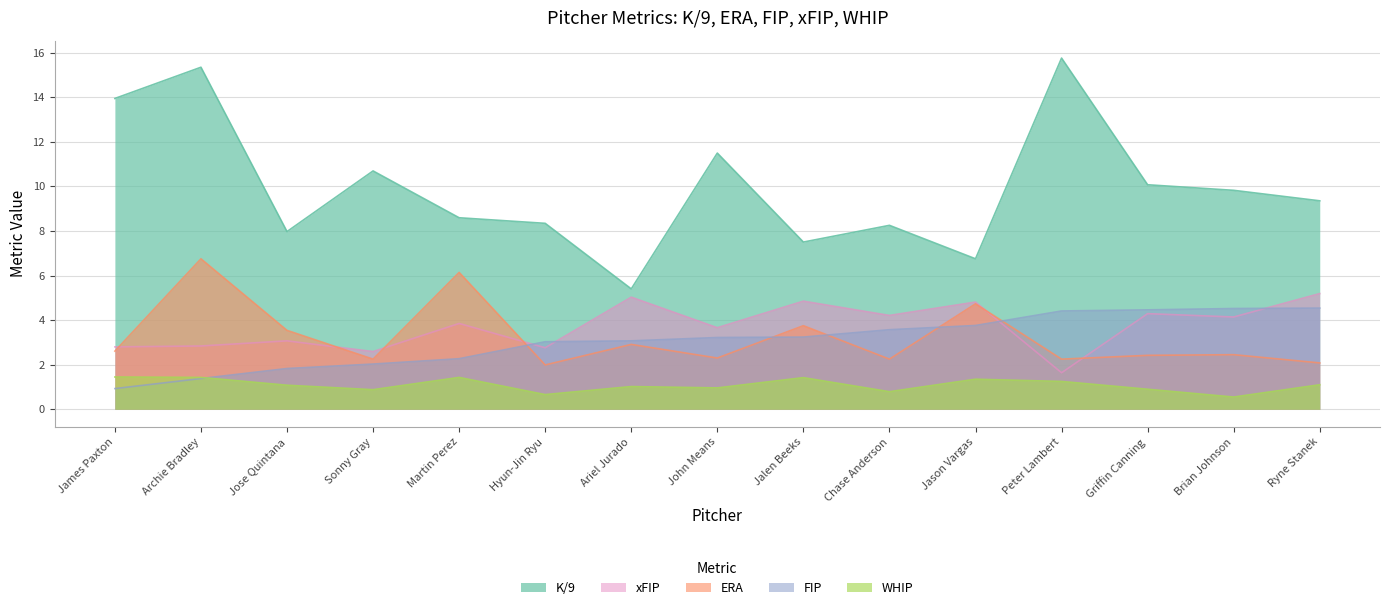

Which series has the largest total across all categories?

K/9